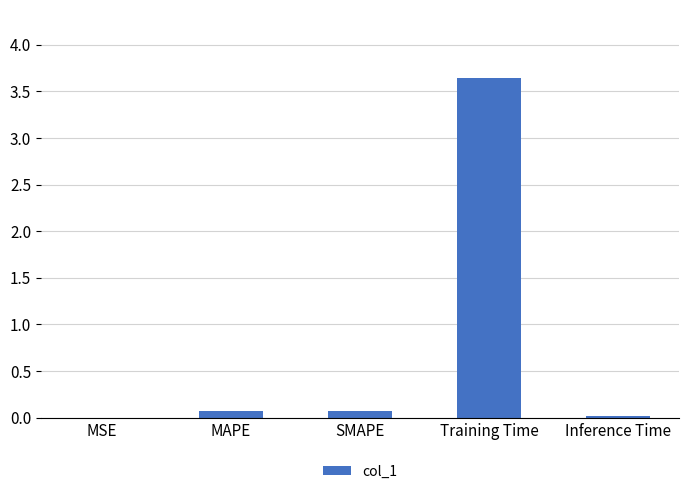

What is the sum of all values?

3.8